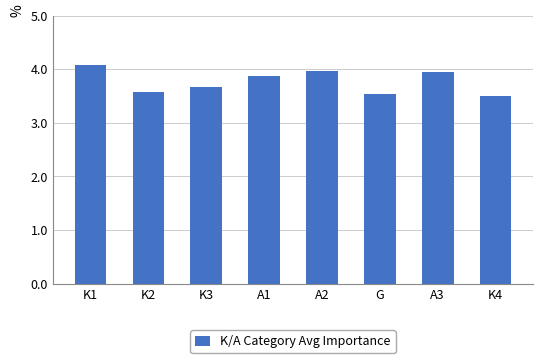

What is the average value?

3.8